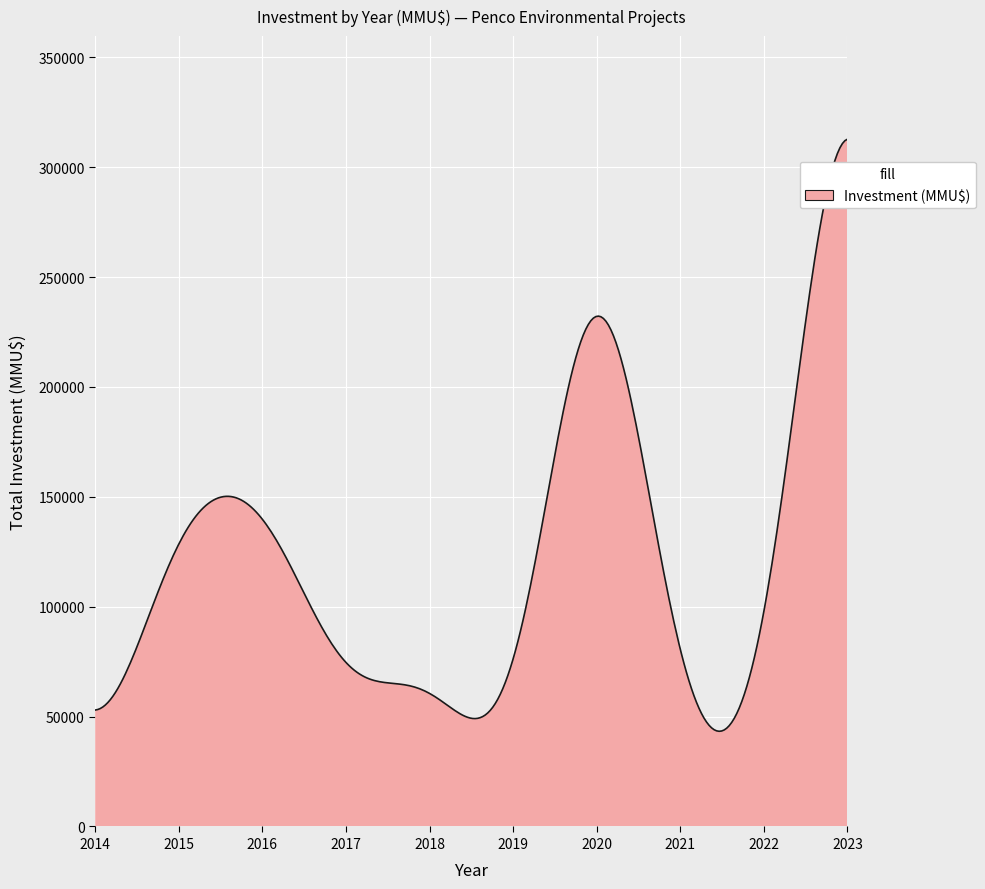

True or false: there are more than 1 points higher than both neighbors.

True